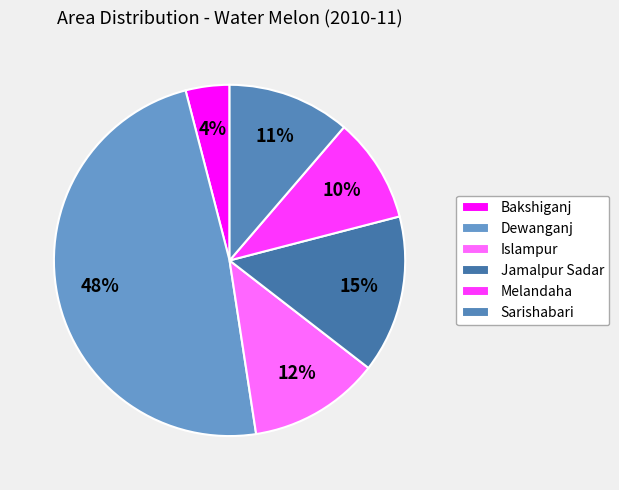

Is there any slice that represents more than half of the pie?

No